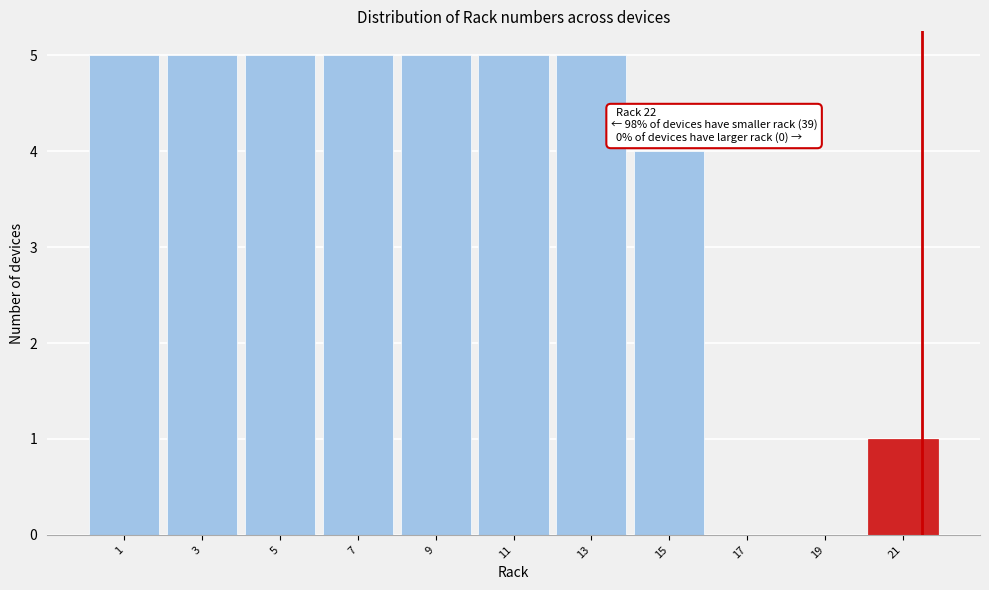

Reading left to right, extract all data points from this chart.

1=5	3=5	5=5	7=5	9=5	11=5	13=5	15=4	17=0	19=0	21=1